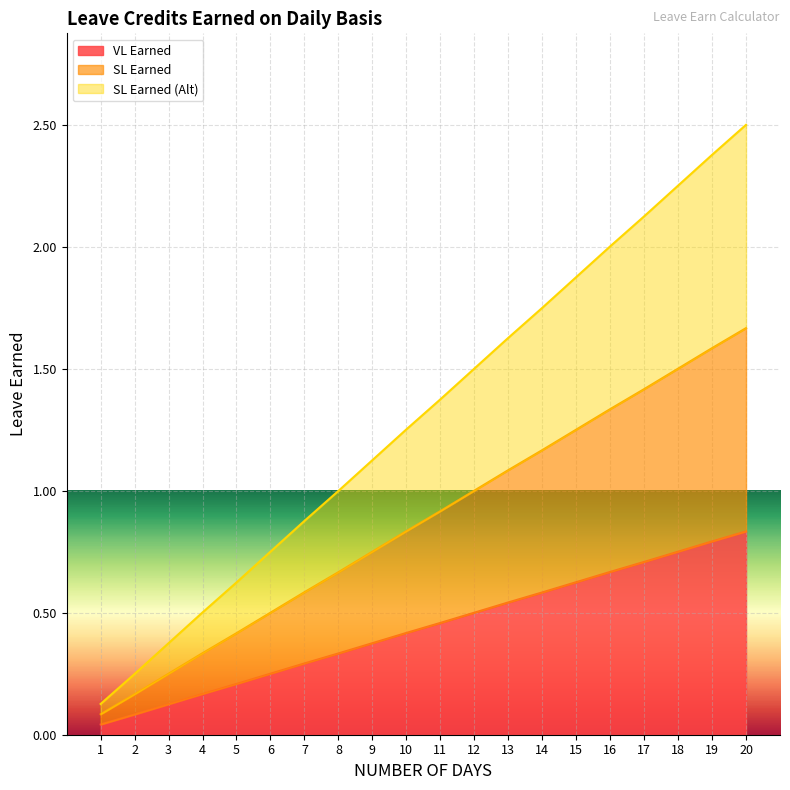

Read the SL Earned (Alt) value at 20.

2.5